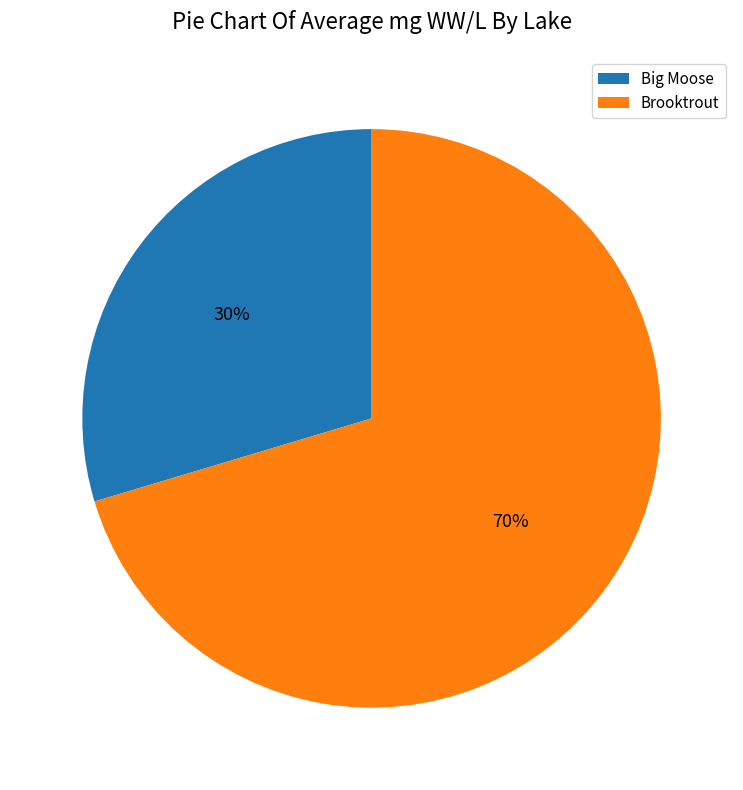

Is it true that Brooktrout is 80% of the pie?

False